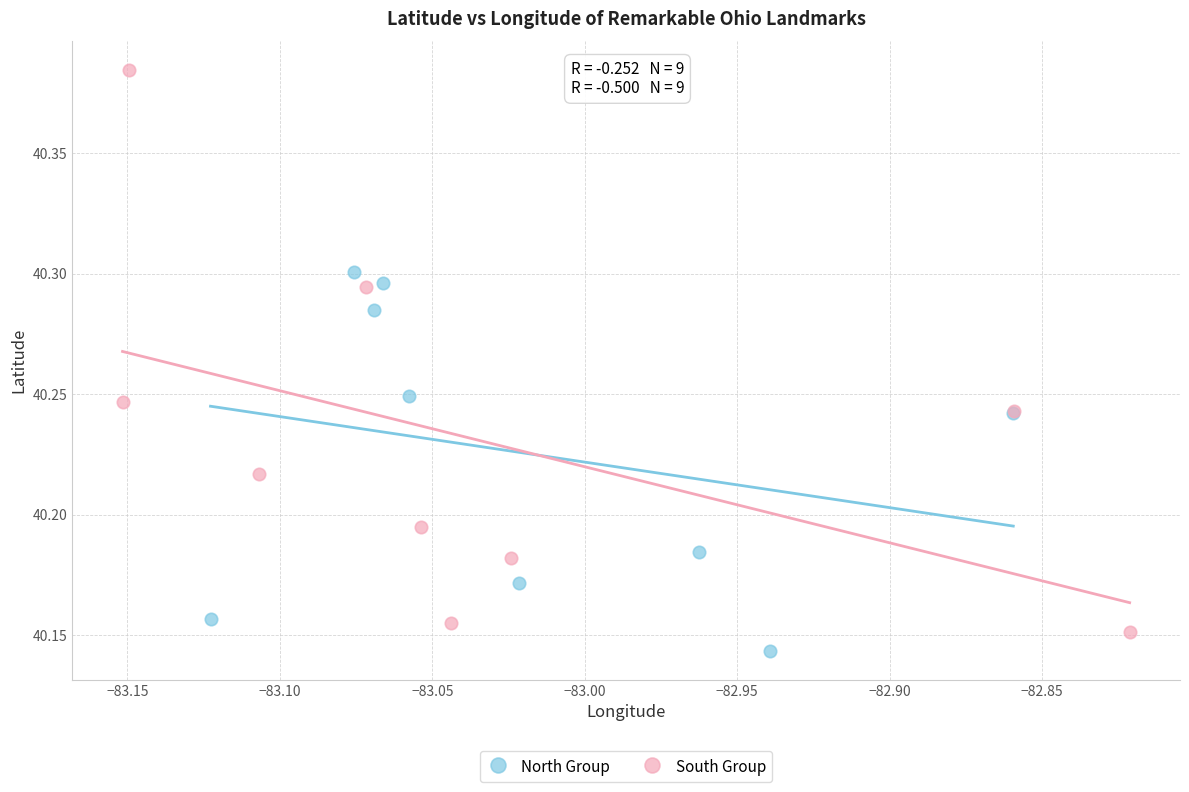

Which series contains the highest Y value?

South Group